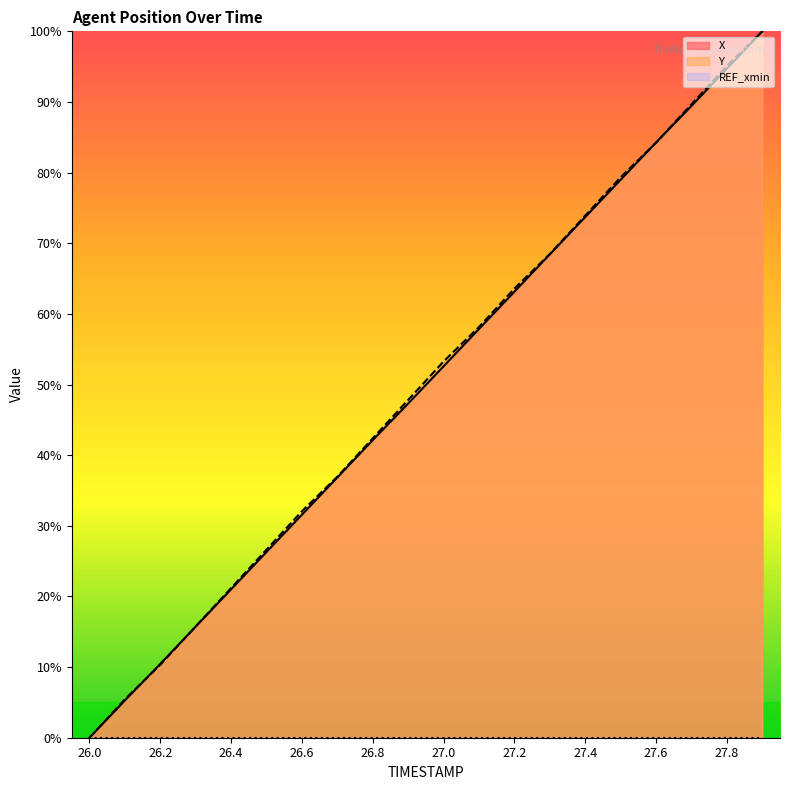

What value does the X series have at 26.5?

26.3